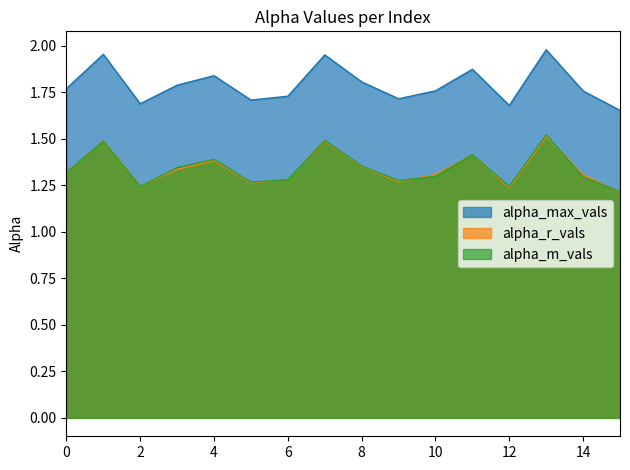

Which category has the highest value across all series?

13